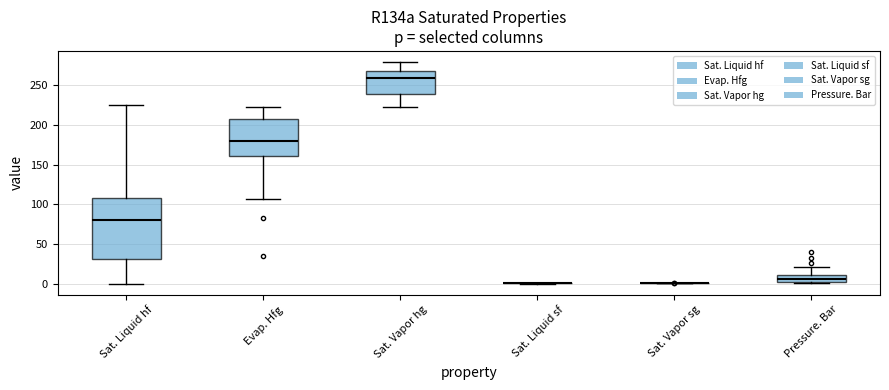

Comparing the boxes themselves (not the whiskers), which one is the tallest?

Sat. Liquid hf